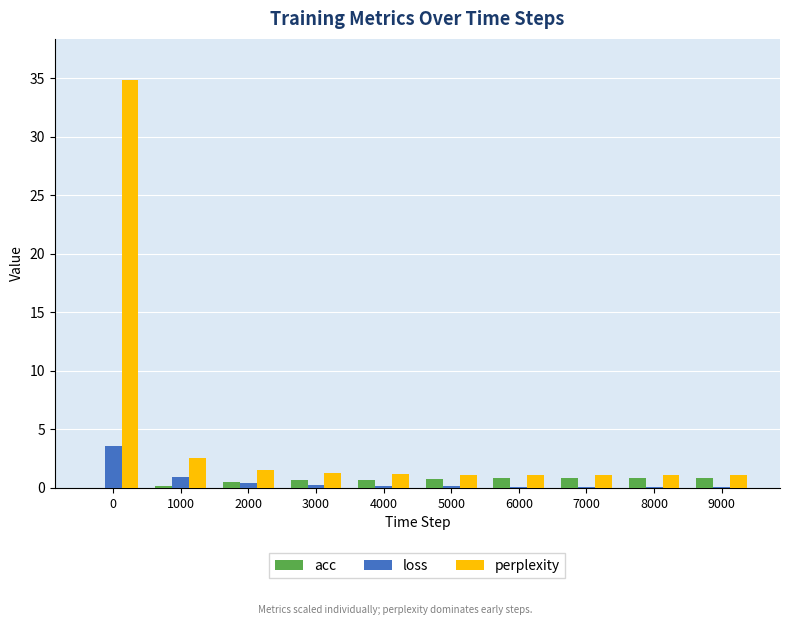

What is the sum of all perplexity values?

46.8